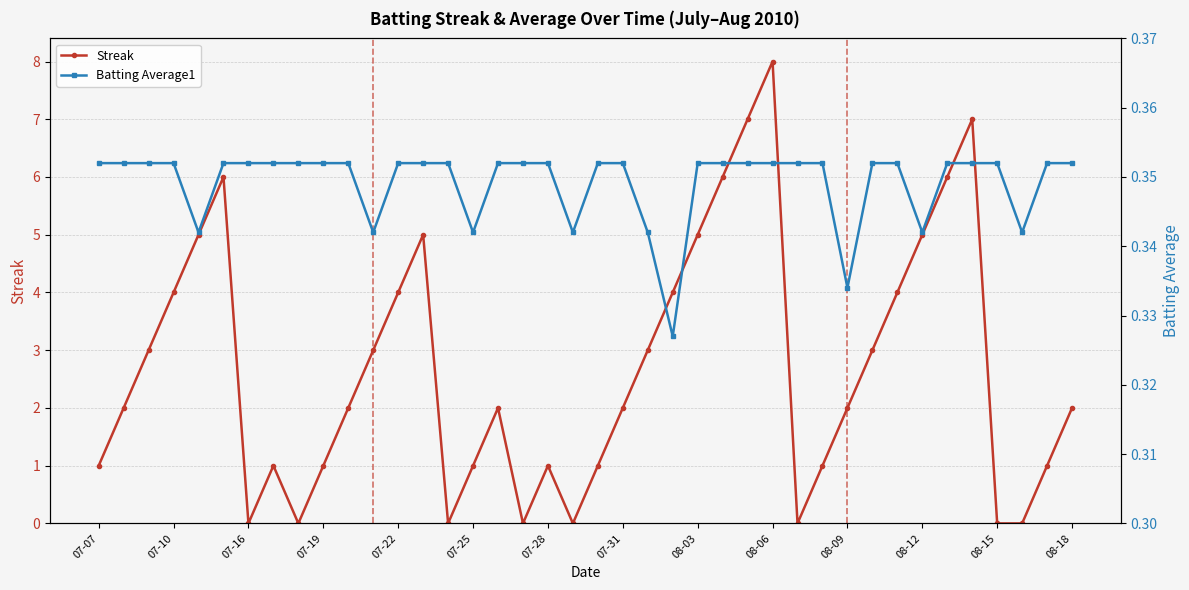

Does the chart have visible grid lines?

Yes